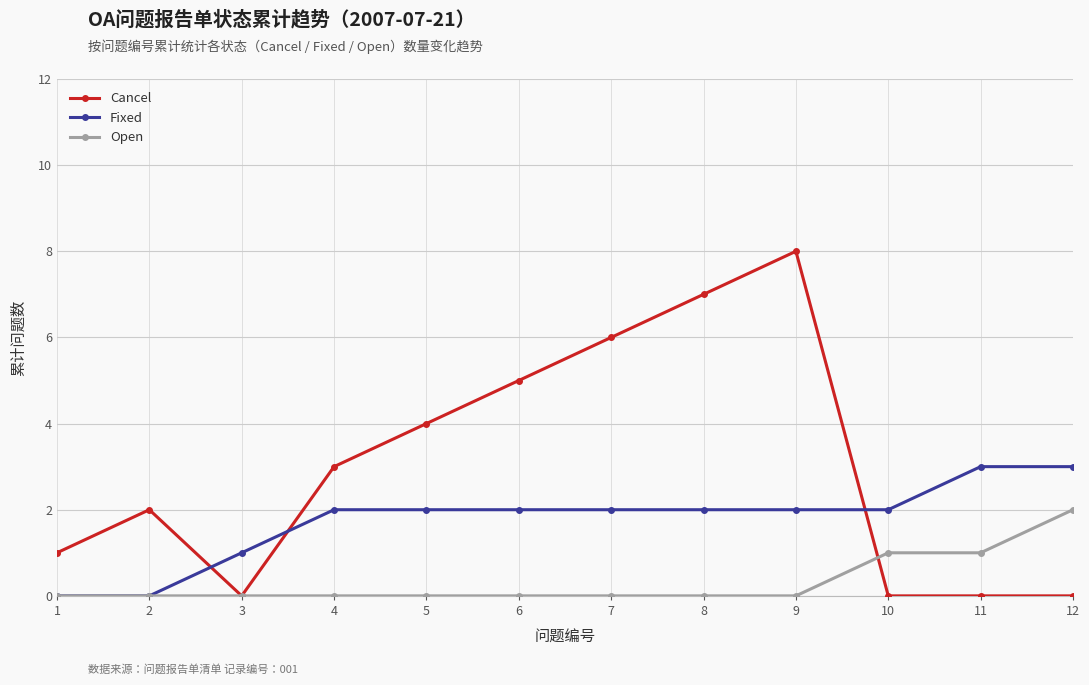

Which series has the largest range (max minus min)?

Cancel